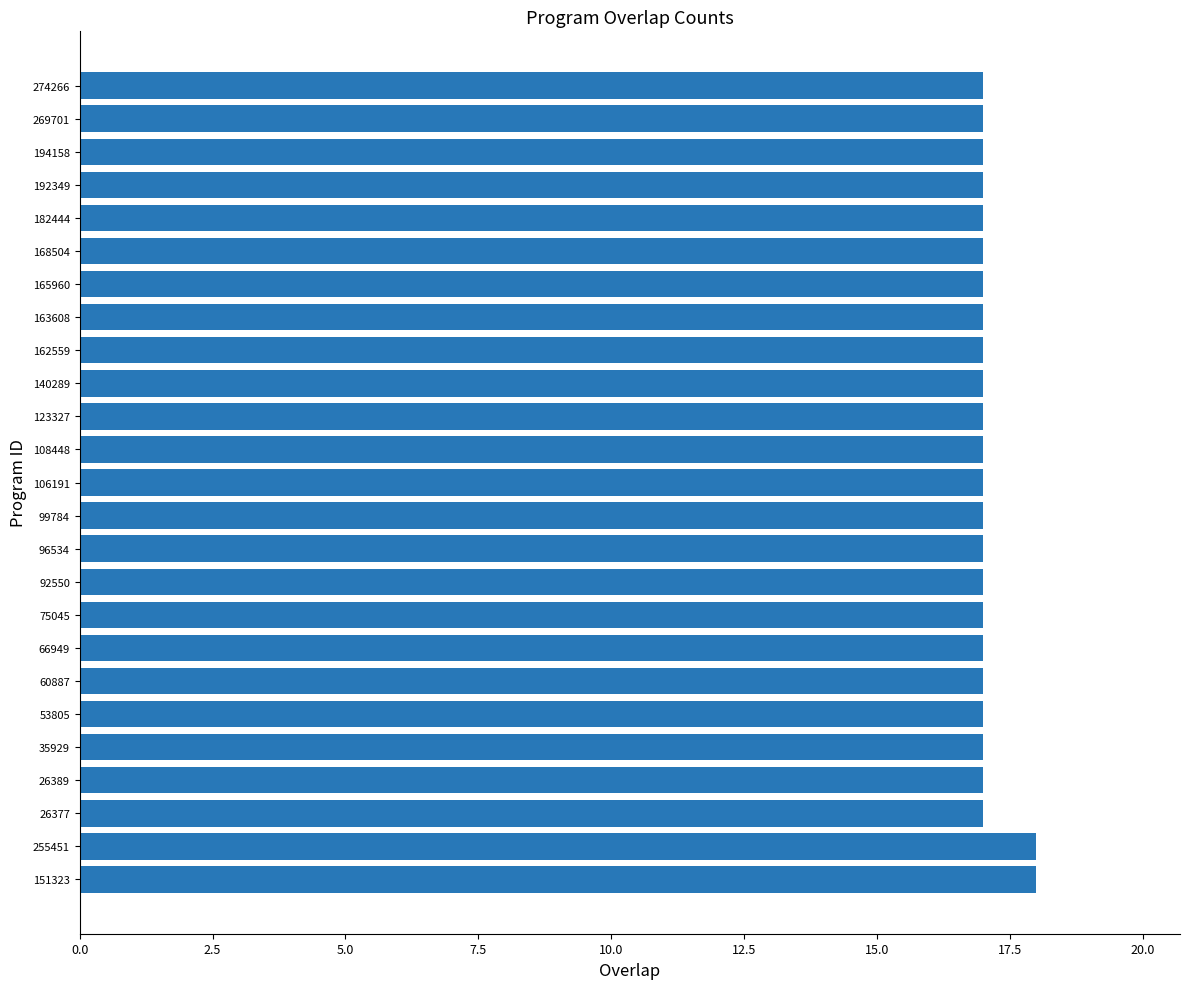

Is it true that the value at 60887 is 27?

False